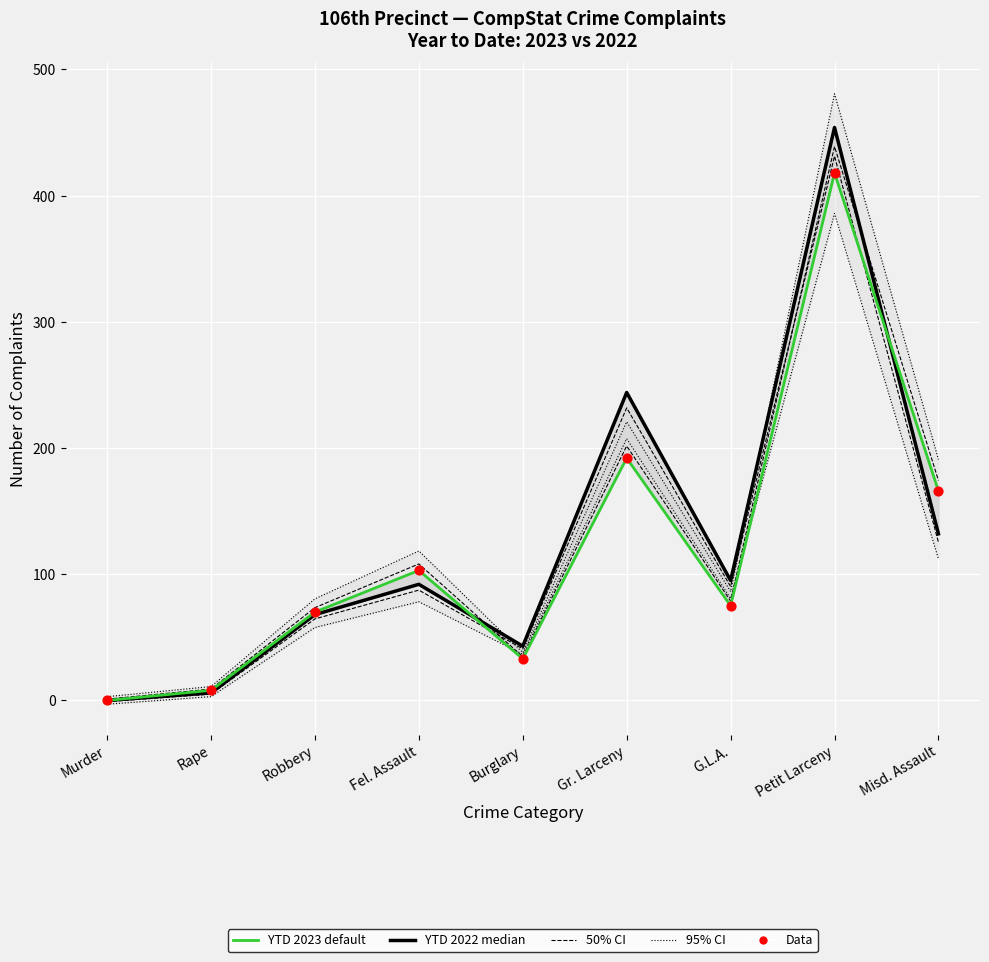

Which series has the largest total across all categories?

YTD 2022 (median)